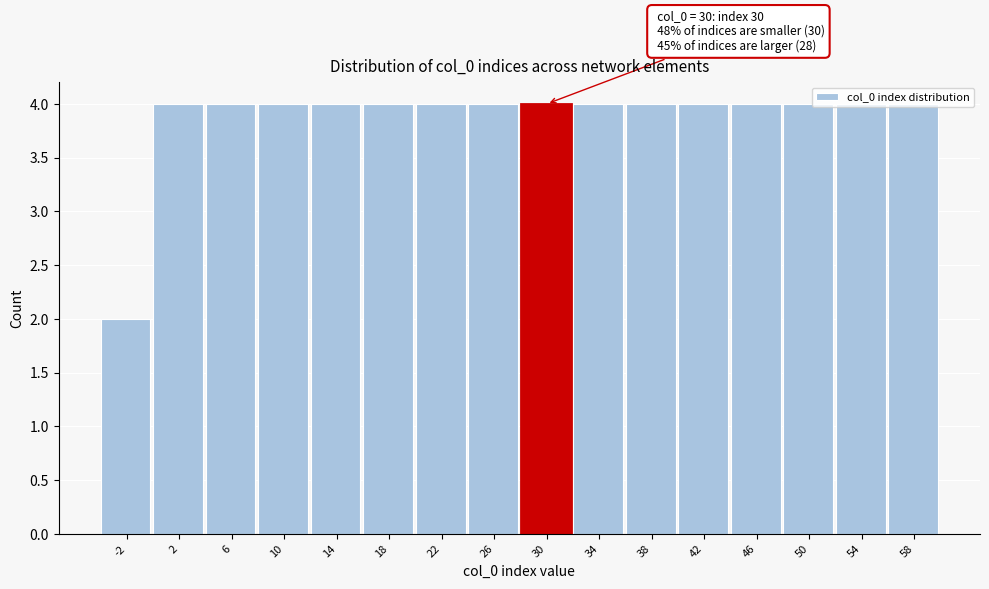

The chart shows a value of 5 at 22. True or false?

False